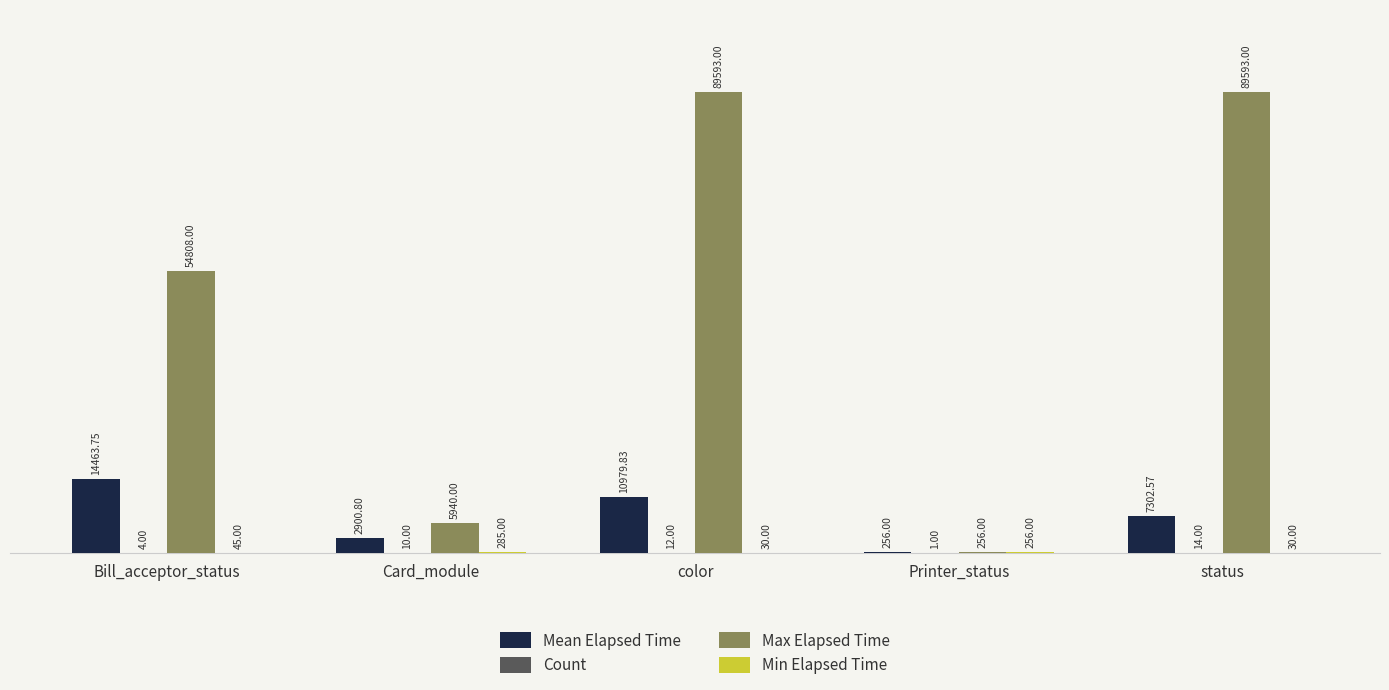

Which series changed the most between Bill_acceptor_status and color?

Max Elapsed Time